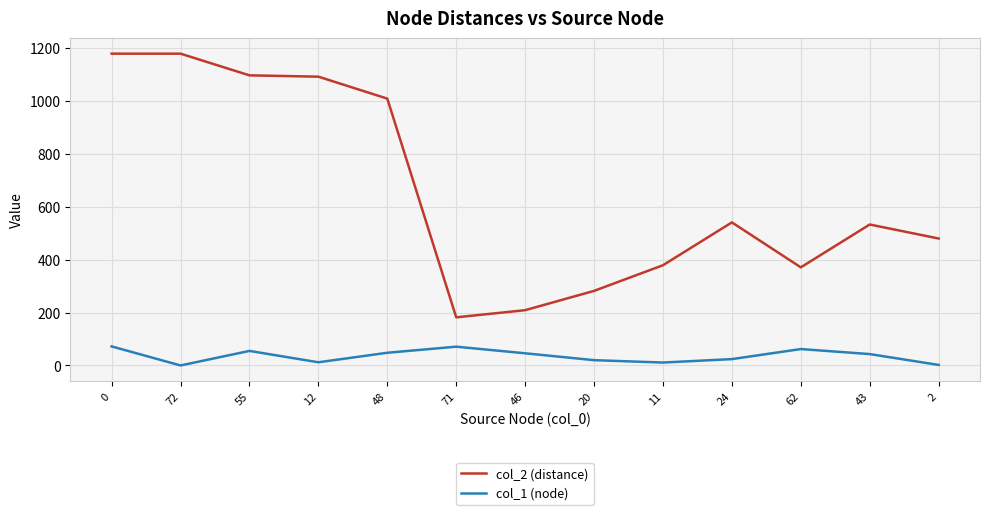

True or false: col_1 (node) has more than 1 interior local peaks.

True